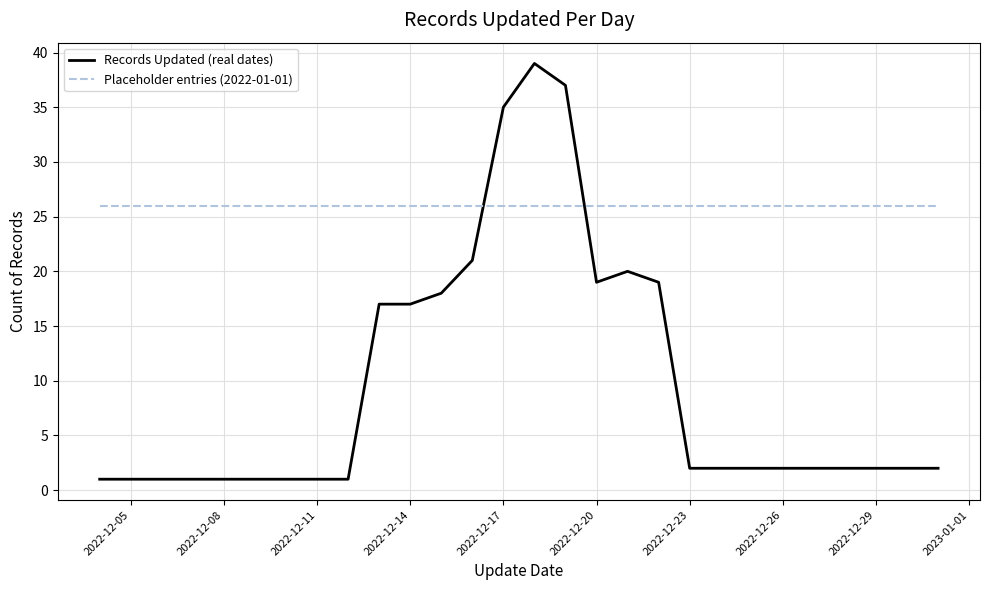

What is the highest value of the Records Updated (real dates) series?

39